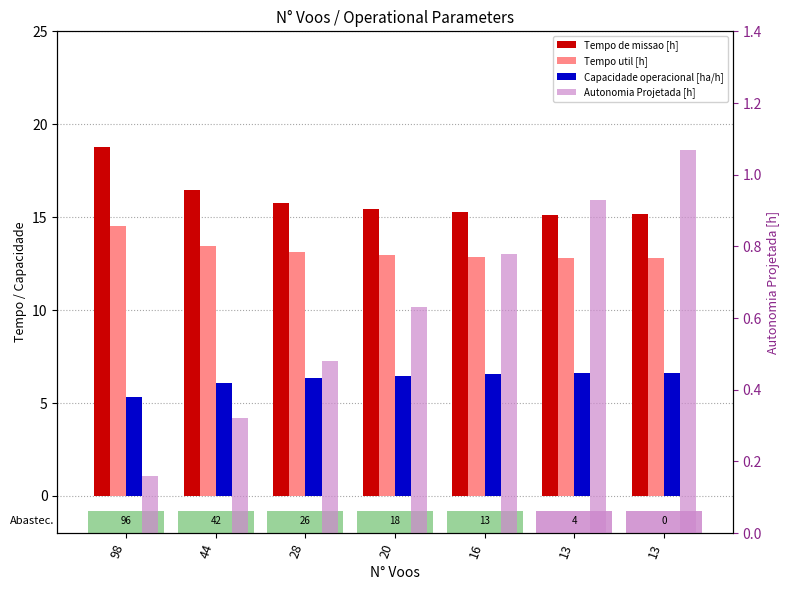

Rank the series by their maximum value, from lowest to highest.

Autonomia Projetada [h], Capacidade operacional [ha/h], Tempo util [h], Tempo de missao [h]